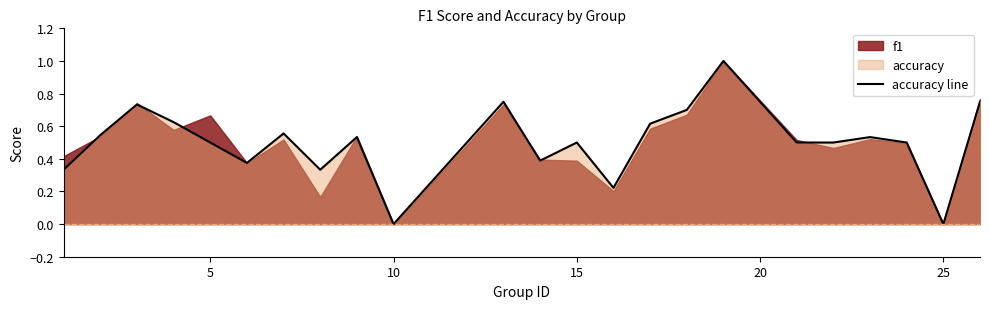

How many lines are shown in the chart?

1